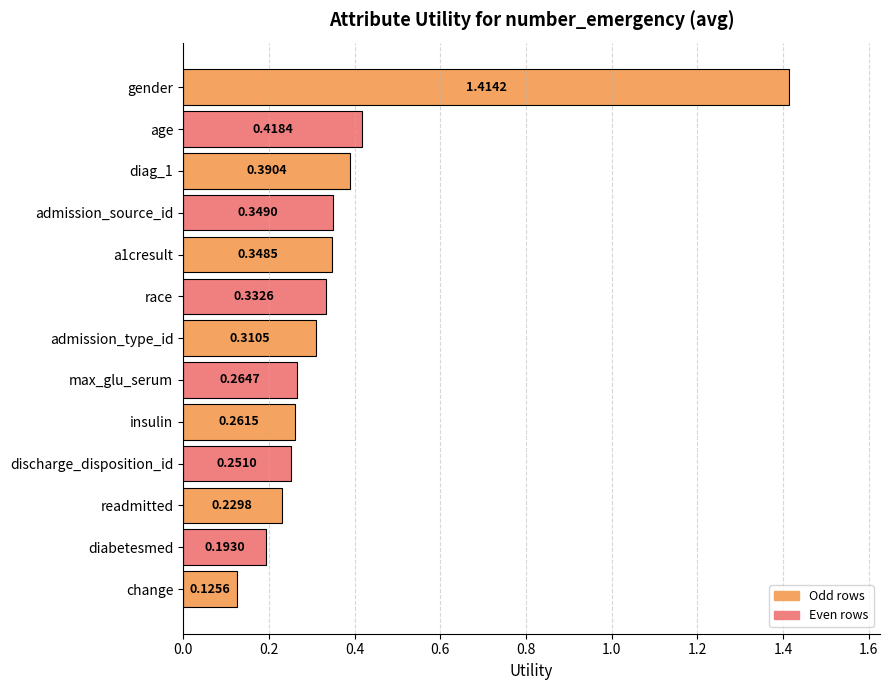

List the labels in order of value, smallest first.

change, diabetesmed, readmitted, discharge_disposition_id, insulin, max_glu_serum, admission_type_id, race, a1cresult, admission_source_id, diag_1, age, gender